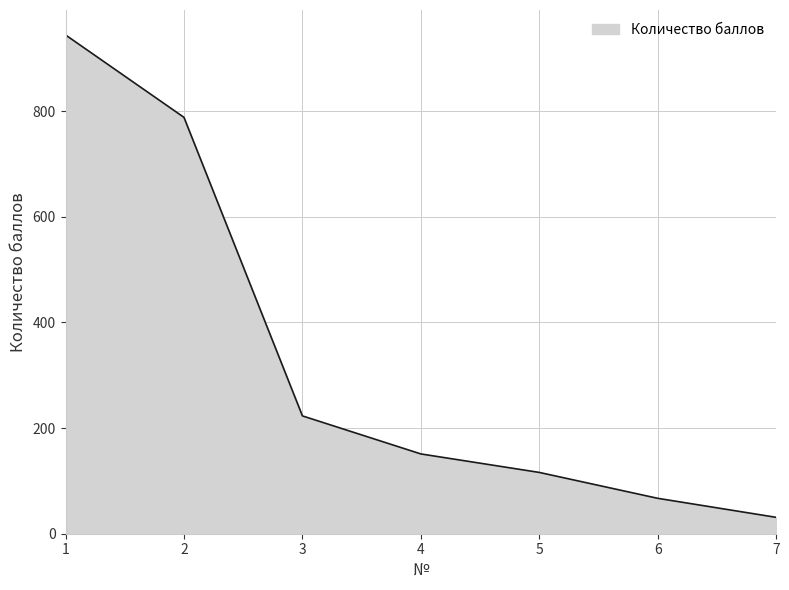

What is the difference between the maximum and second lowest values?

877